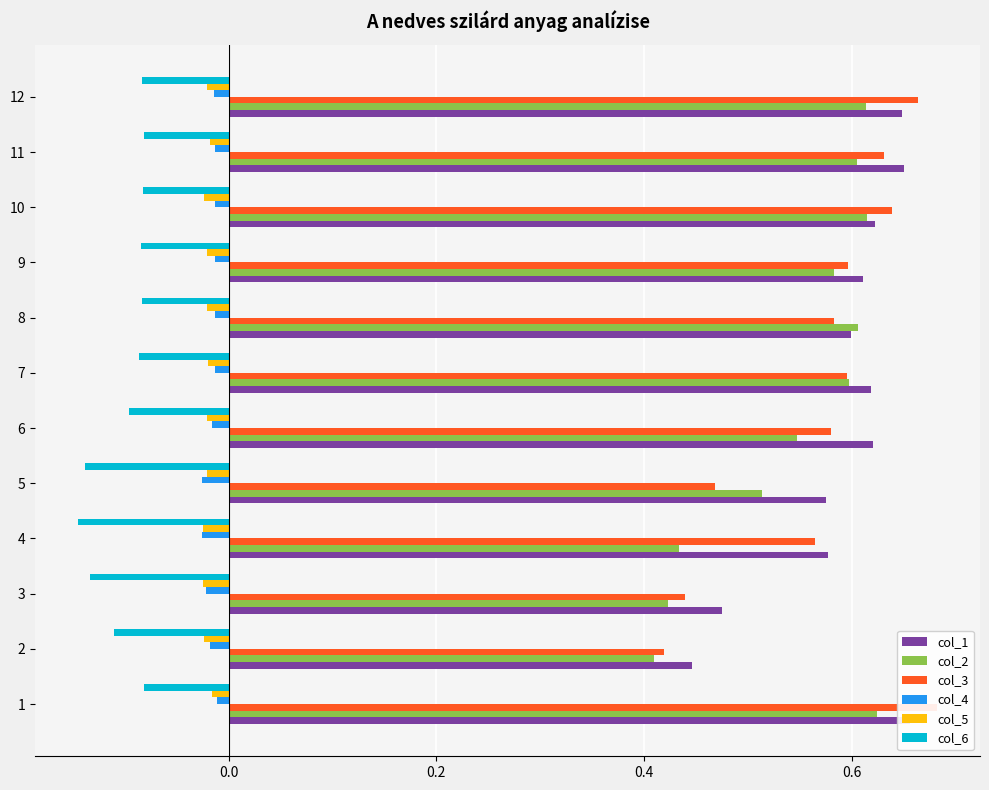

What is the sum of all col_2 values?

6.6